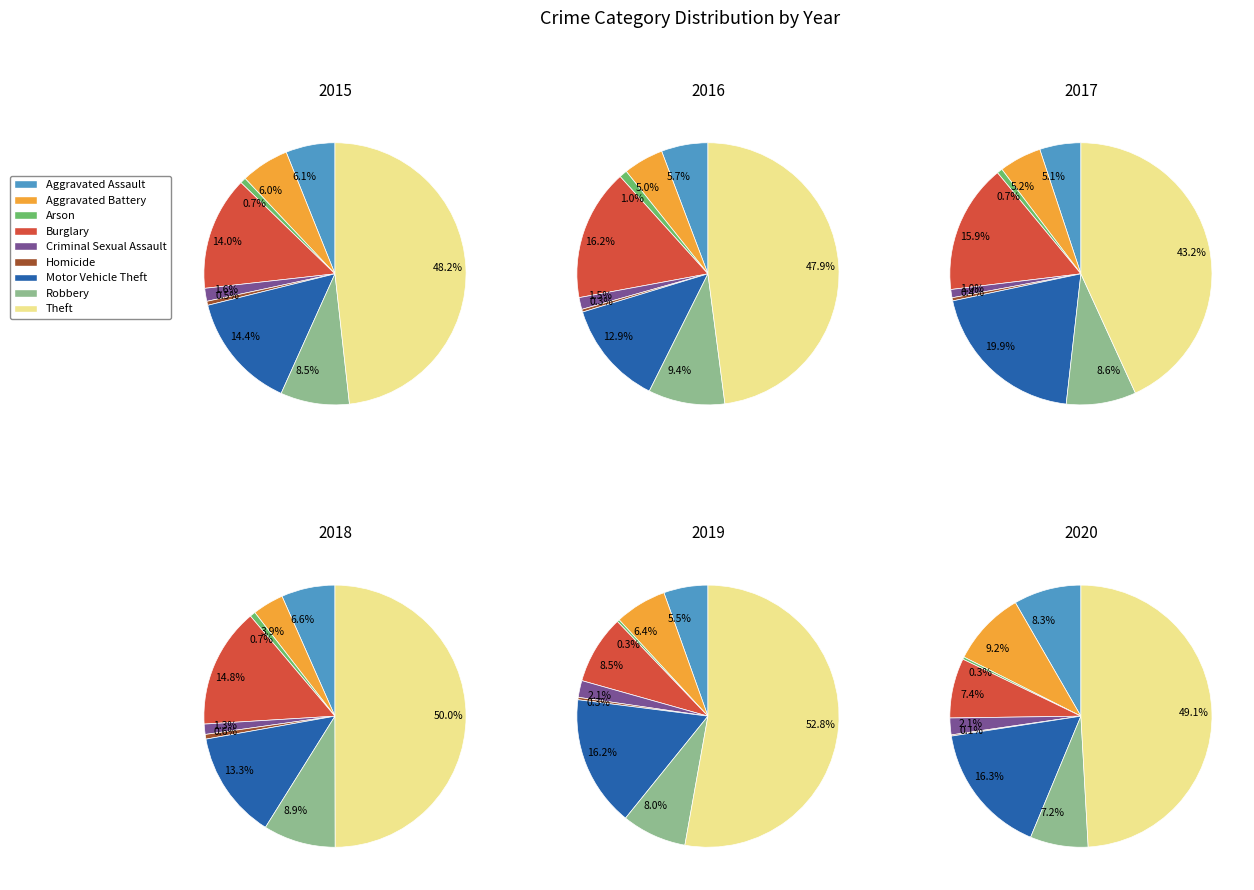

To the nearest percent, what is the average slice percentage?

11%